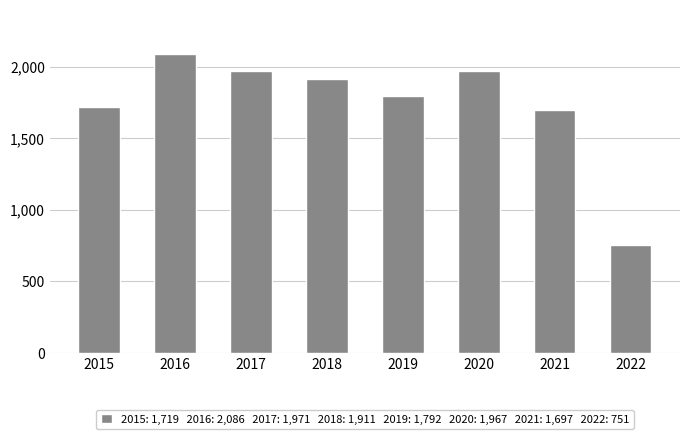

What is the value of the 3rd bar from the left?

1971